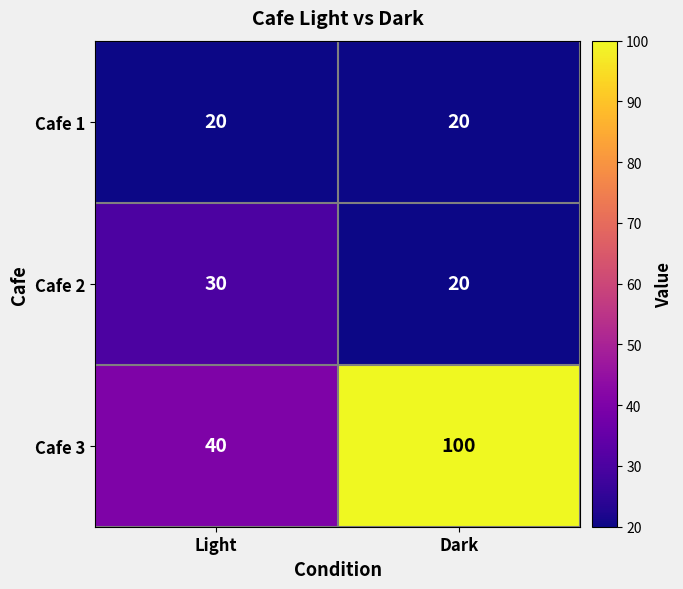

Which series has the widest spread of values?

Cafe 3